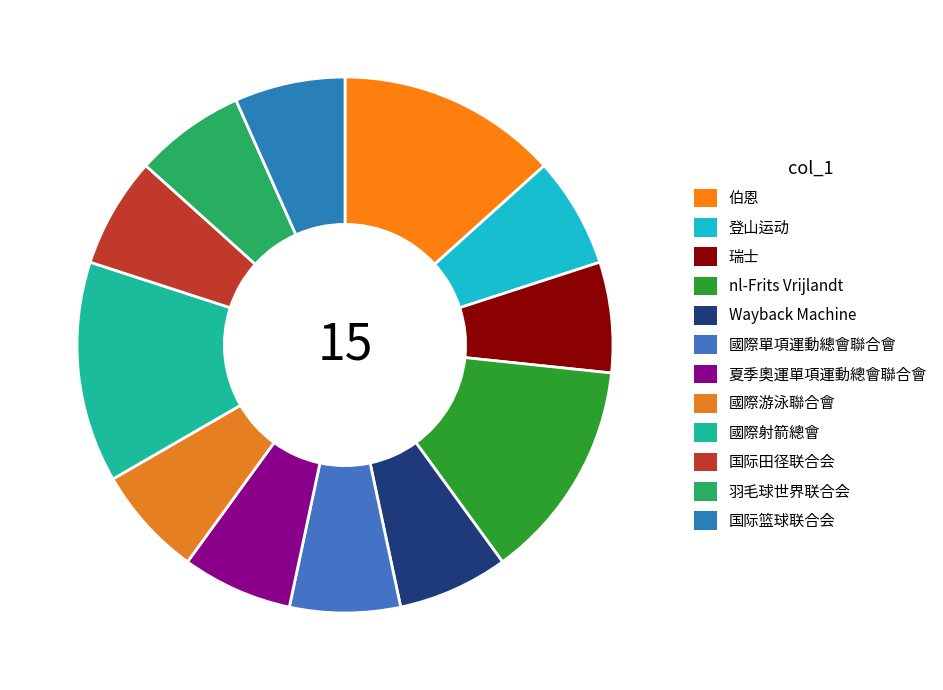

Which slice is the largest?

伯恩